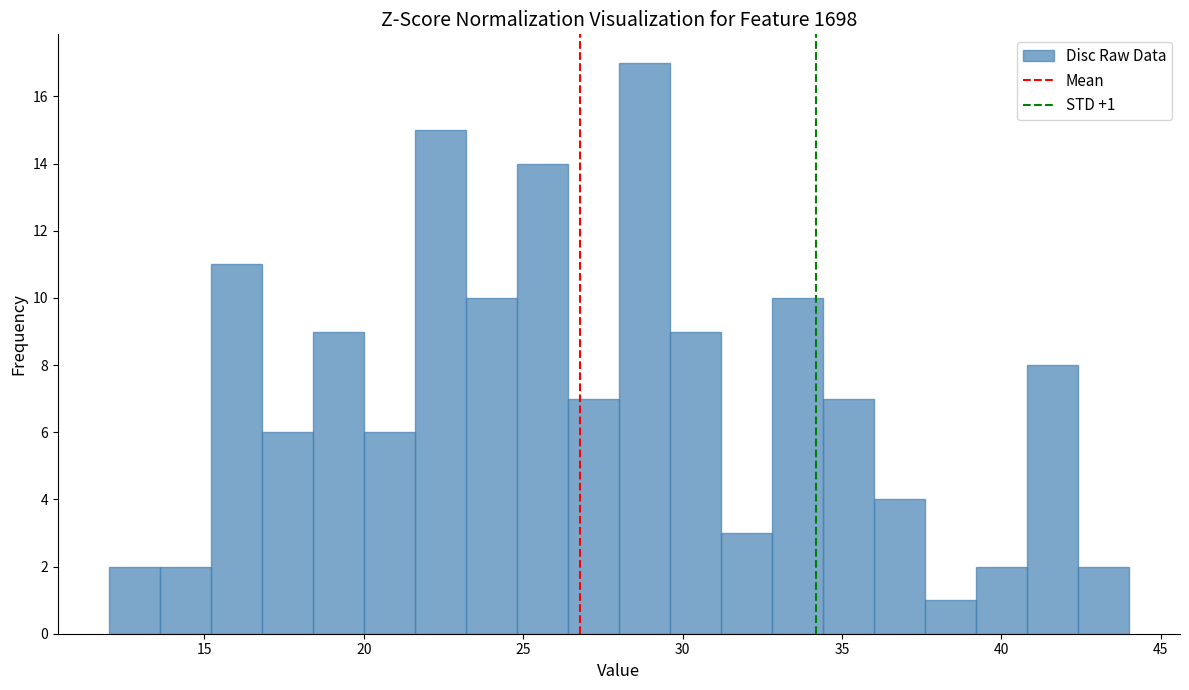

Around what value on the x-axis is the tallest bar? Give the approximate position of its centre, as read against the axis.

29.0